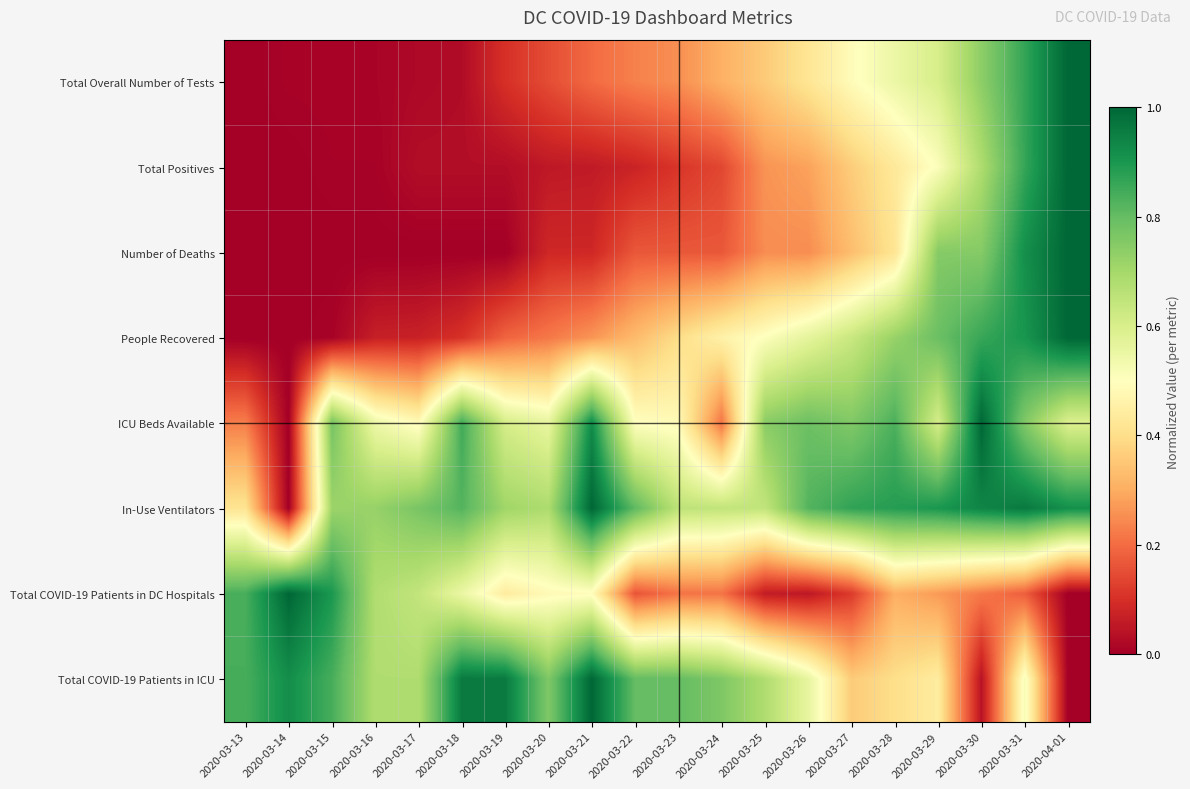

At how many categories does at least one series exceed 0?

20